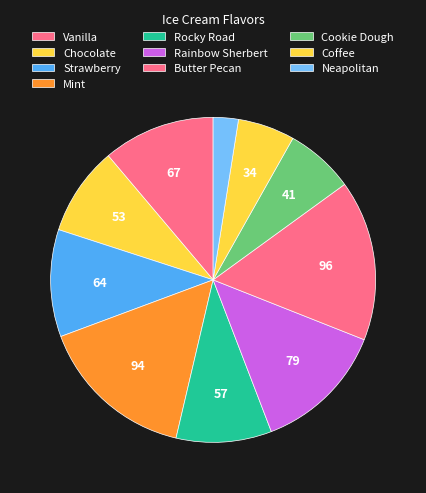

To the nearest percent, what portion does Cookie Dough represent?

7%